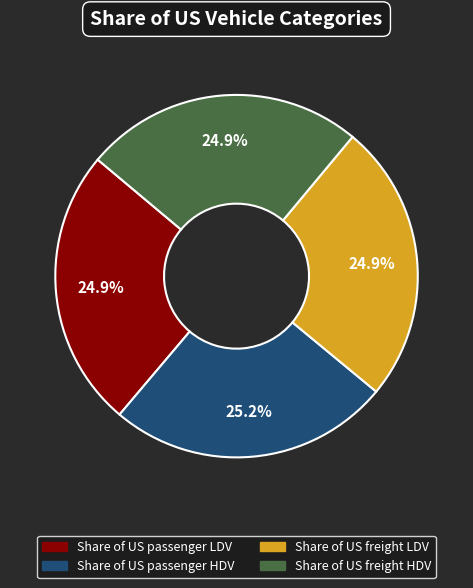

To the nearest percent, what is the average slice percentage?

25%